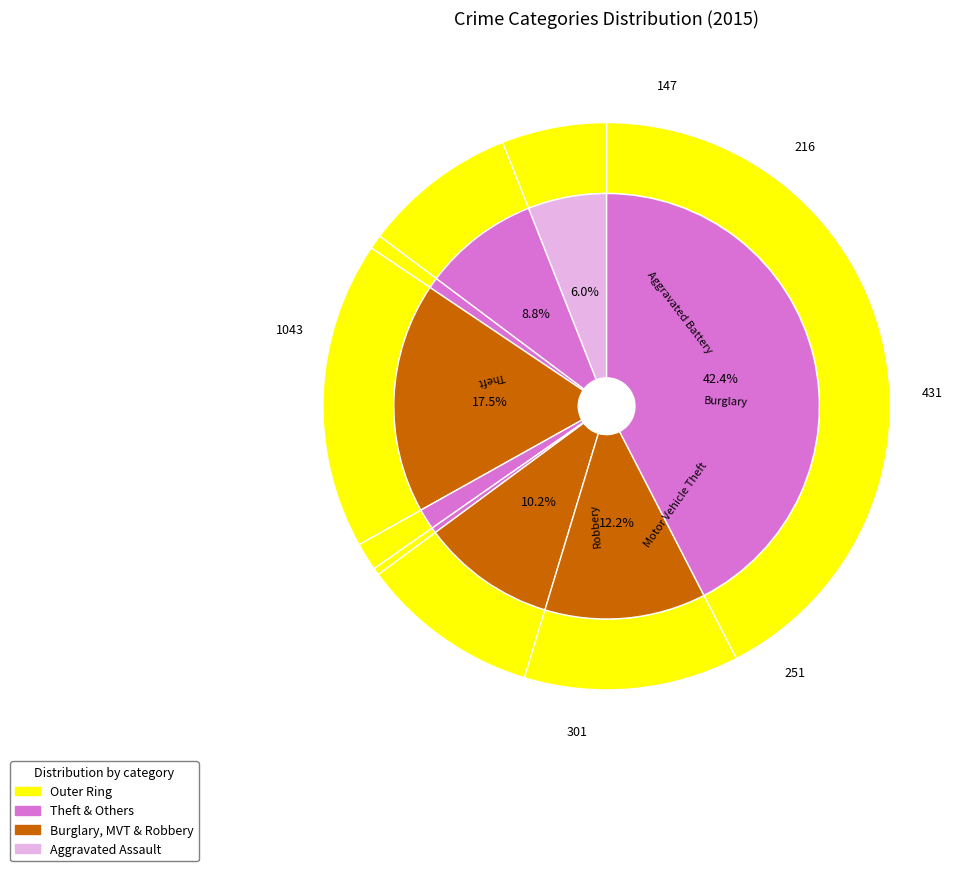

What is the total percentage of Criminal Sexual Assault and Robbery?

13.8%